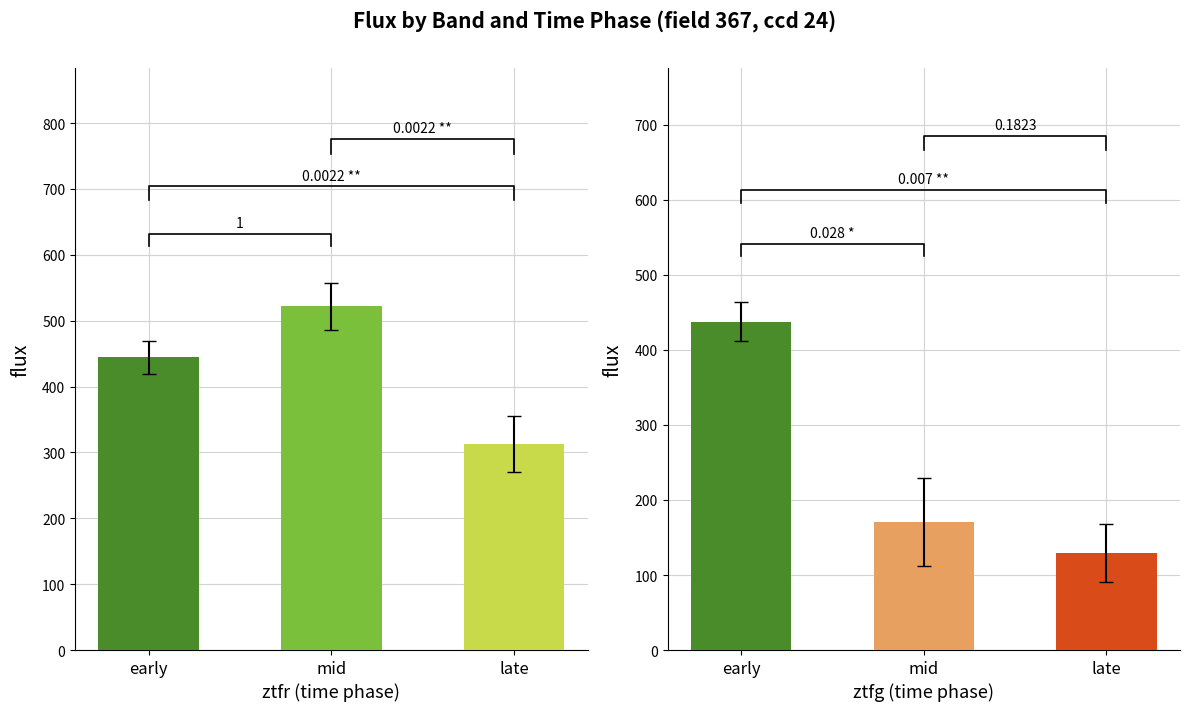

Reading left to right, list all the values displayed in this chart.

ztfr: early=444.2	mid=521.5	late=313.1
ztfg: early=437.7	mid=170.7	late=129.7